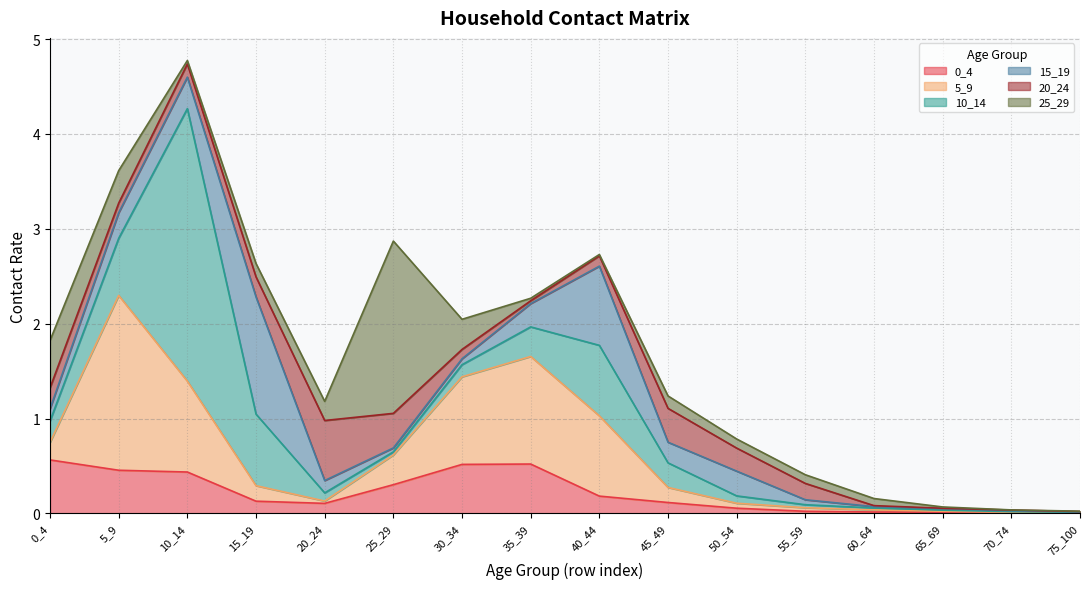

How many times do 0_4 and 15_19 cross each other?

5